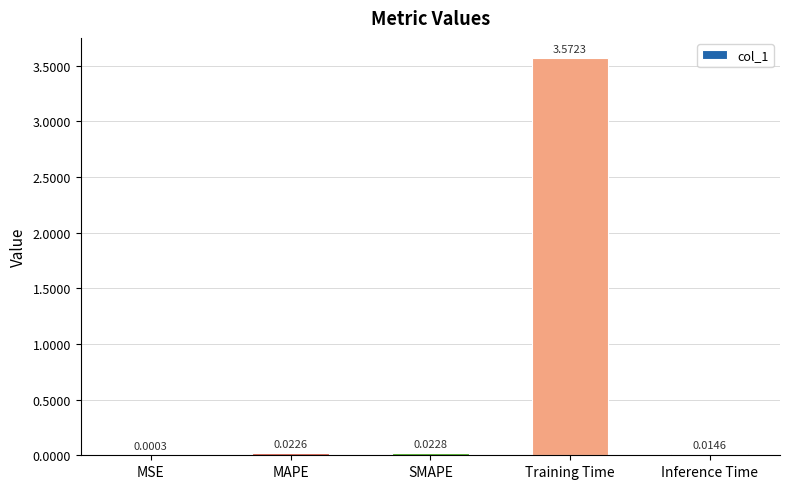

True or false: the data shows 1.3 at Training Time.

False